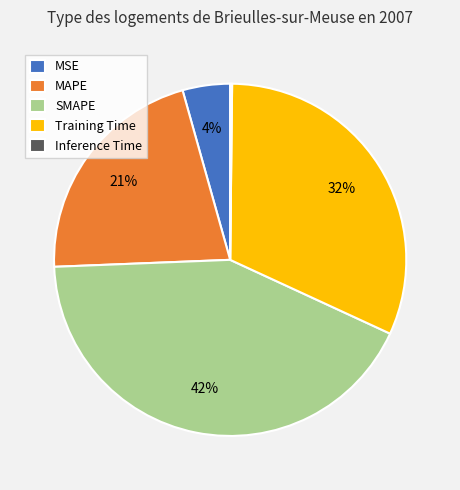

What percentage is the MSE slice, to the nearest percent?

4%